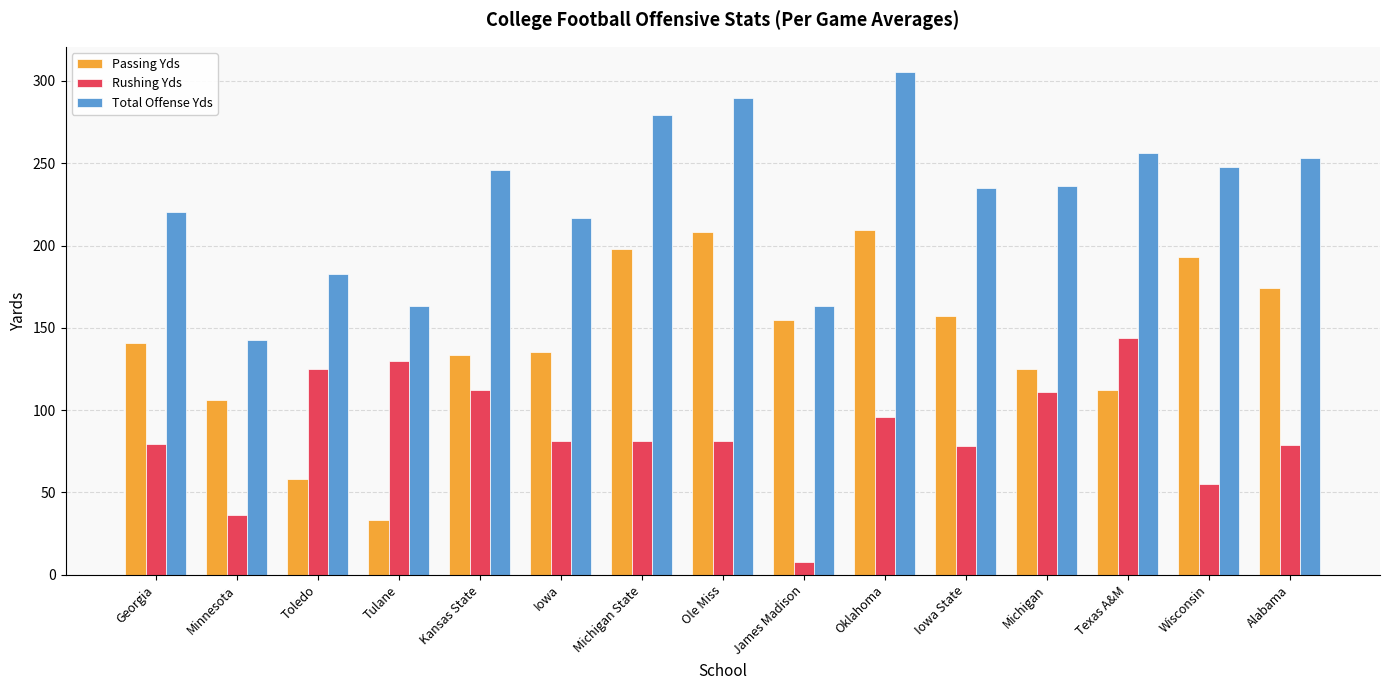

What are all the series names shown in the legend?

Passing Yds, Rushing Yds, Total Offense Yds